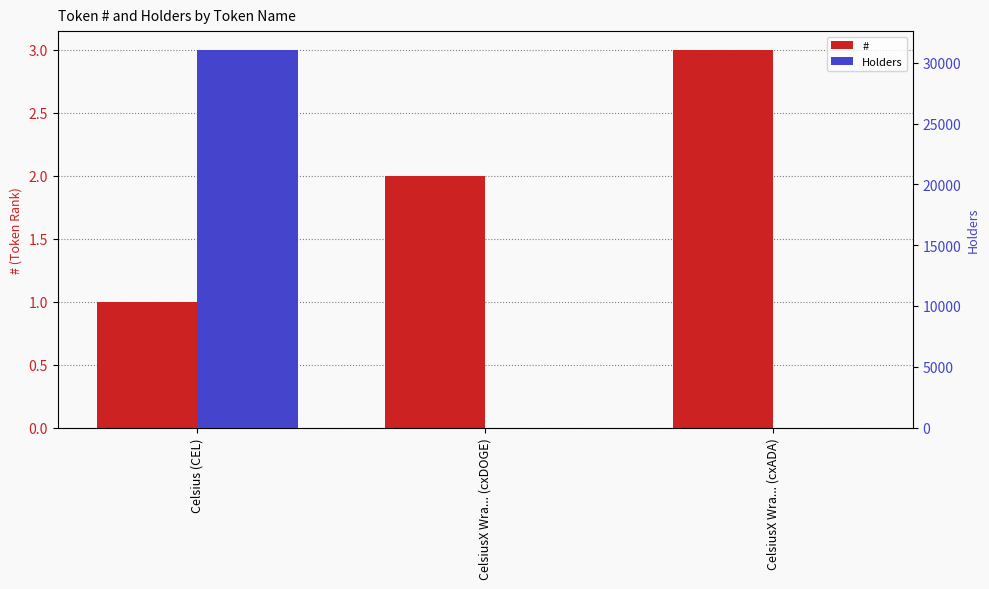

At which label is # closest to 2?

CelsiusX Wra... (cxDOGE)